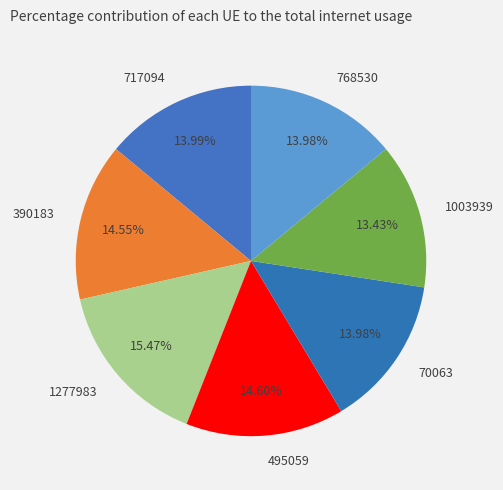

Combined, do 717094 and 1003939 account for over 50%?

No